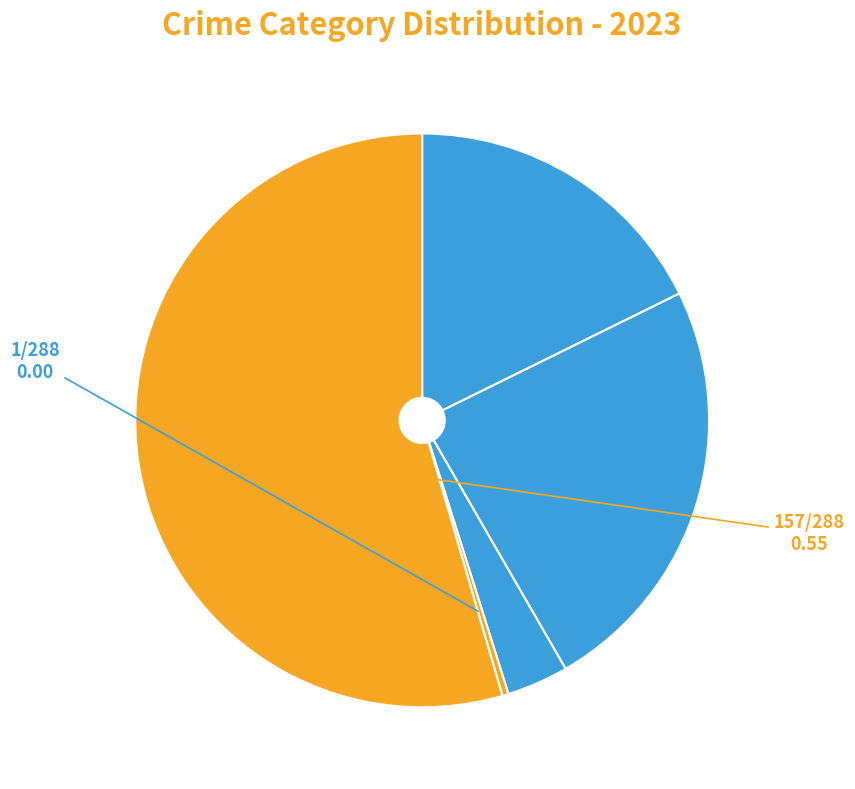

Count the number of slices in the pie.

5